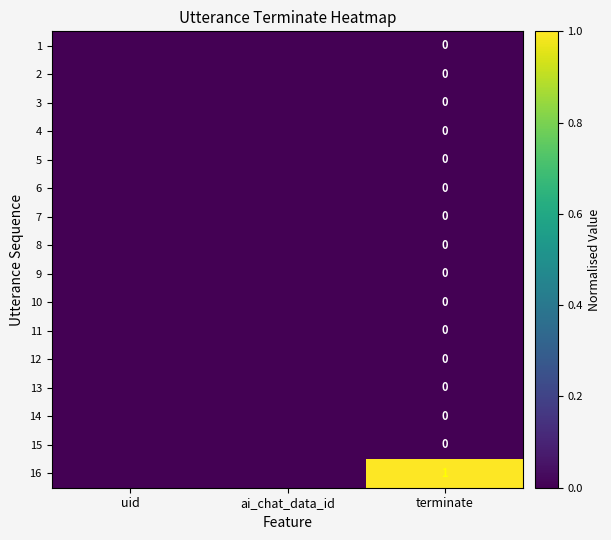

Between terminate and uid, which is larger?

terminate